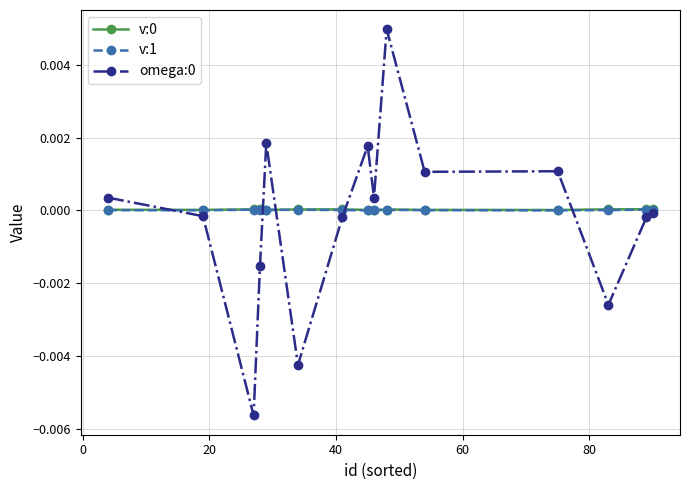

True or false: omega:0 has more than 1 points higher than both neighbors.

True